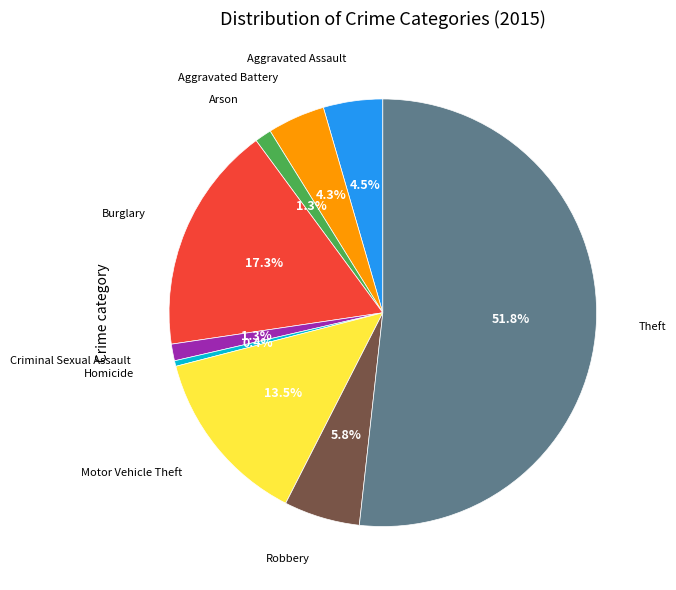

Is there a majority slice in this chart?

Yes